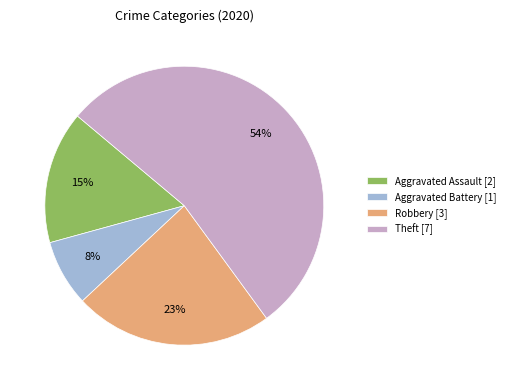

What percentage is the Aggravated Assault slice, to the nearest percent?

15%